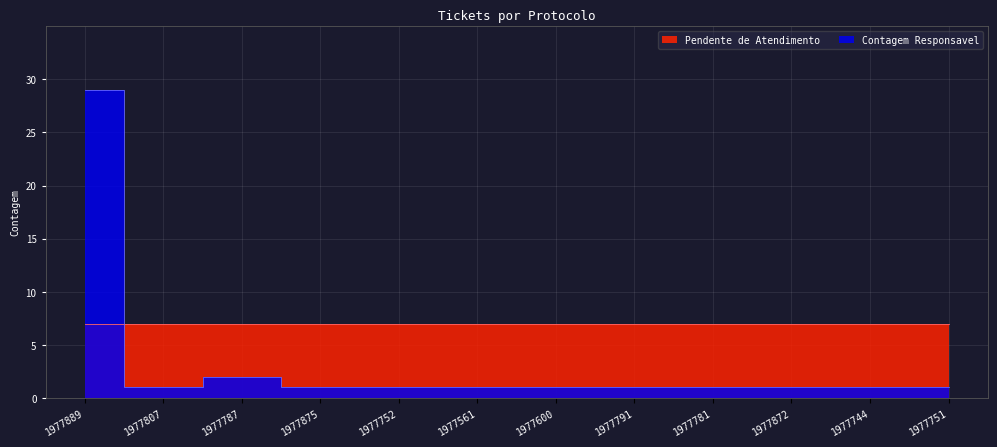

The value at 1977751 is 2. True or false?

False